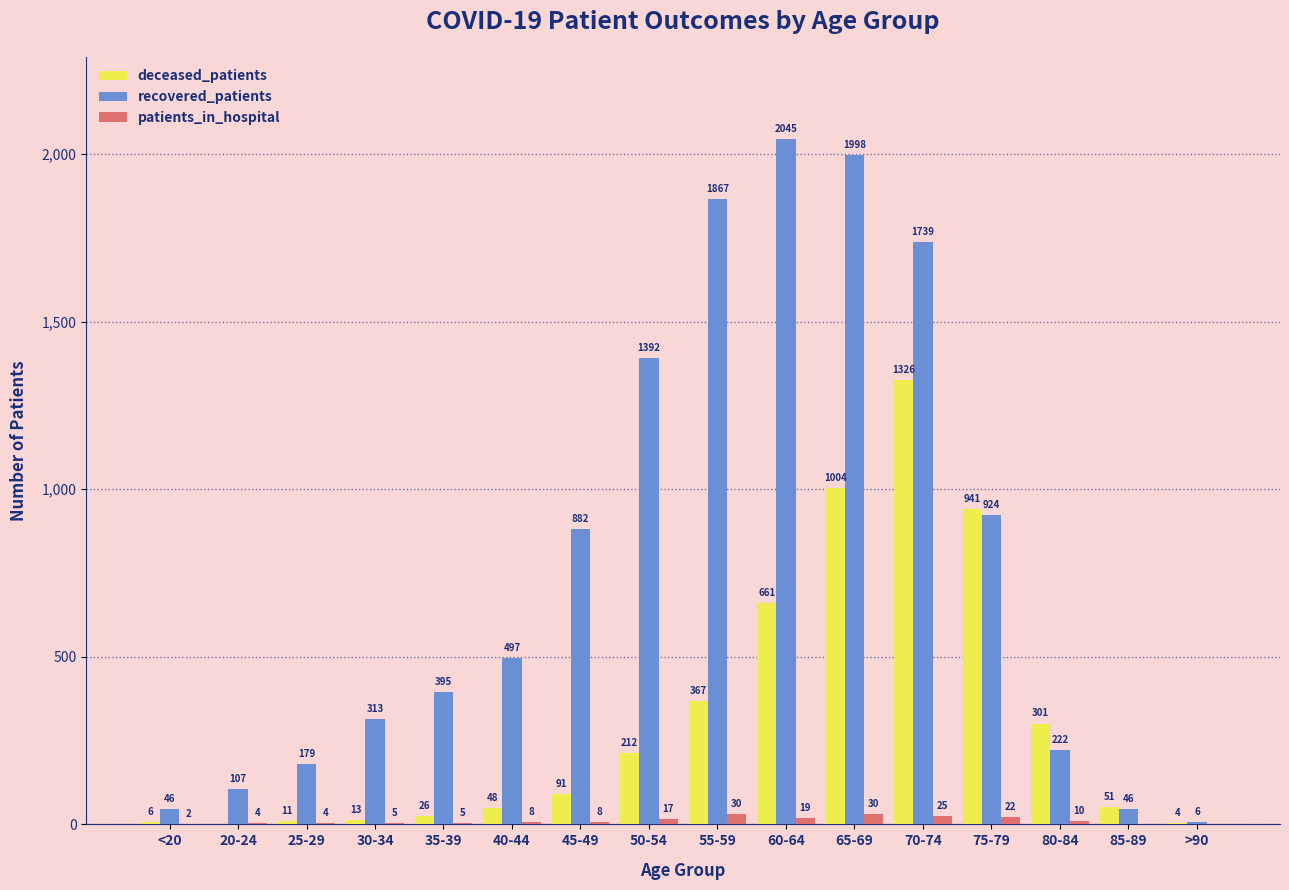

Reading left to right, list all the values displayed in this chart.

deceased_patients: <20=6	20-24=0	25-29=11	30-34=13	35-39=26	40-44=48	45-49=91	50-54=212	55-59=367	60-64=661	65-69=1004	70-74=1326	75-79=941	80-84=301	85-89=51	>90=4
recovered_patients: <20=46	20-24=107	25-29=179	30-34=313	35-39=395	40-44=497	45-49=882	50-54=1392	55-59=1867	60-64=2045	65-69=1998	70-74=1739	75-79=924	80-84=222	85-89=46	>90=6
patients_in_hospital: <20=2	20-24=4	25-29=4	30-34=5	35-39=5	40-44=8	45-49=8	50-54=17	55-59=30	60-64=19	65-69=30	70-74=25	75-79=22	80-84=10	85-89=0	>90=0